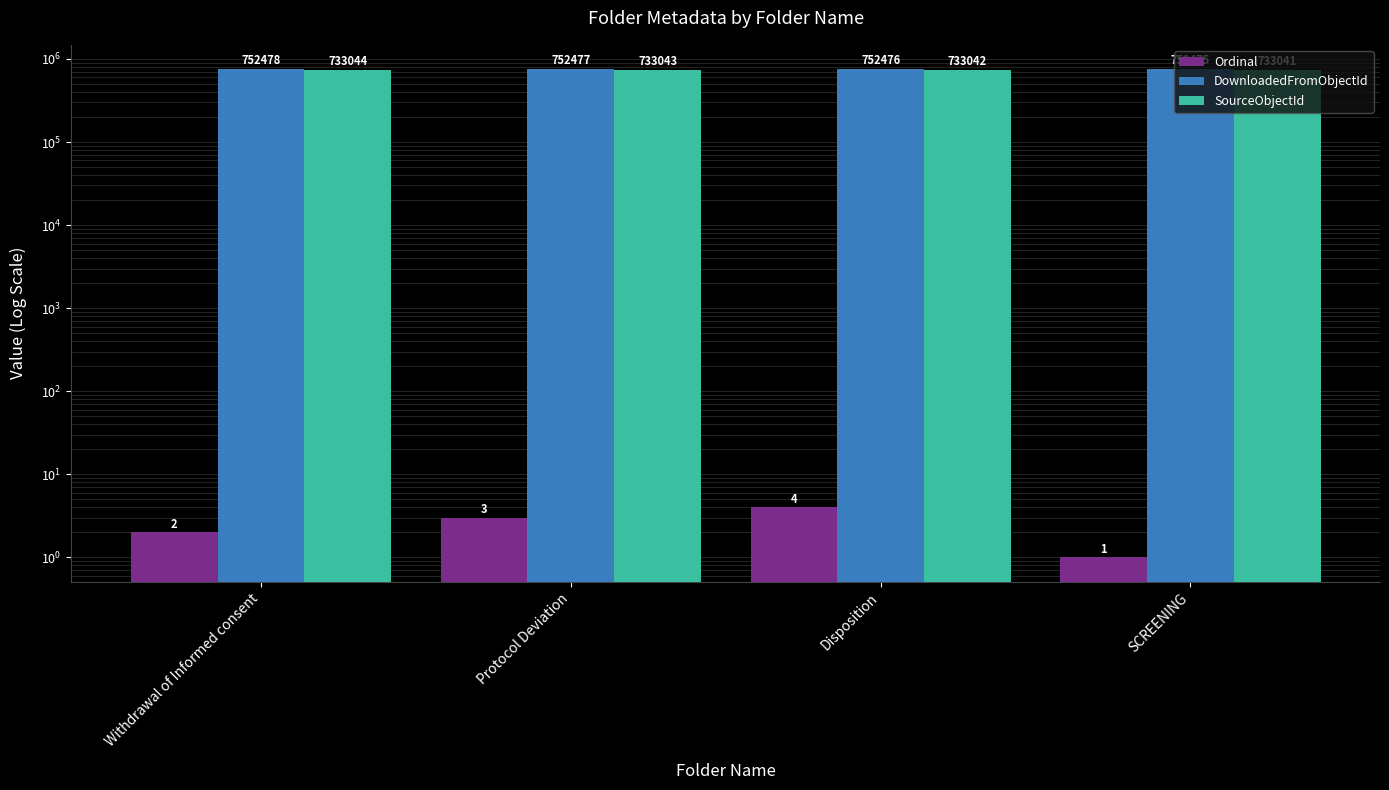

What is the total value across all series at SCREENING?

1485517